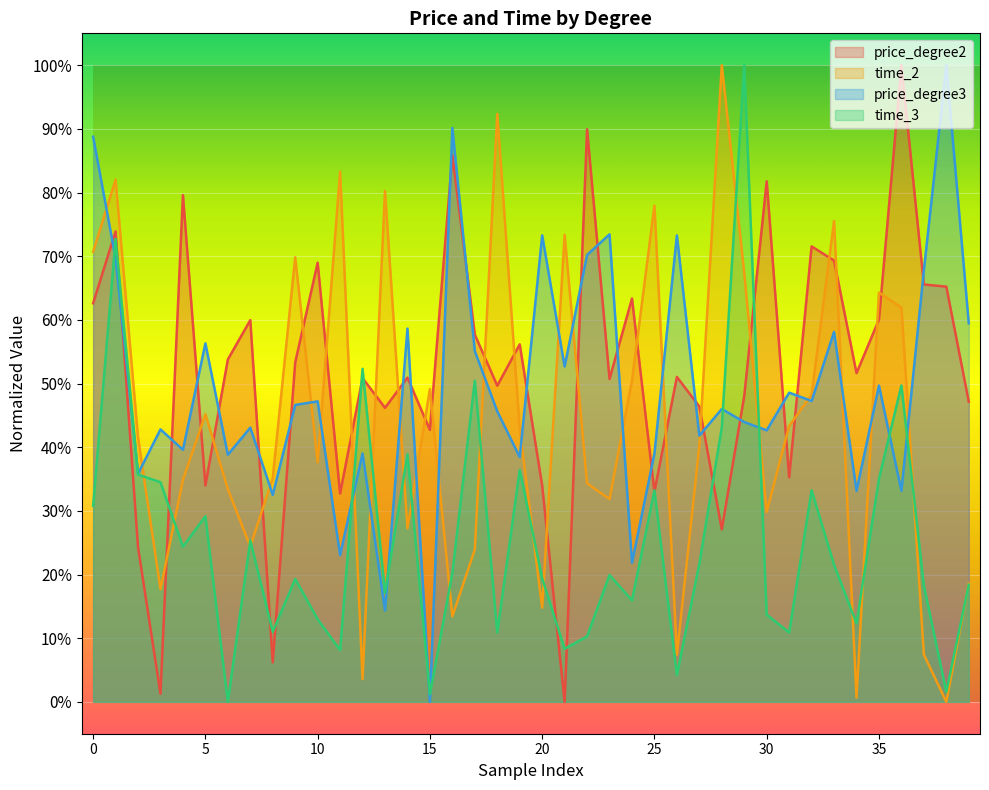

How many series are shown in this chart?

4